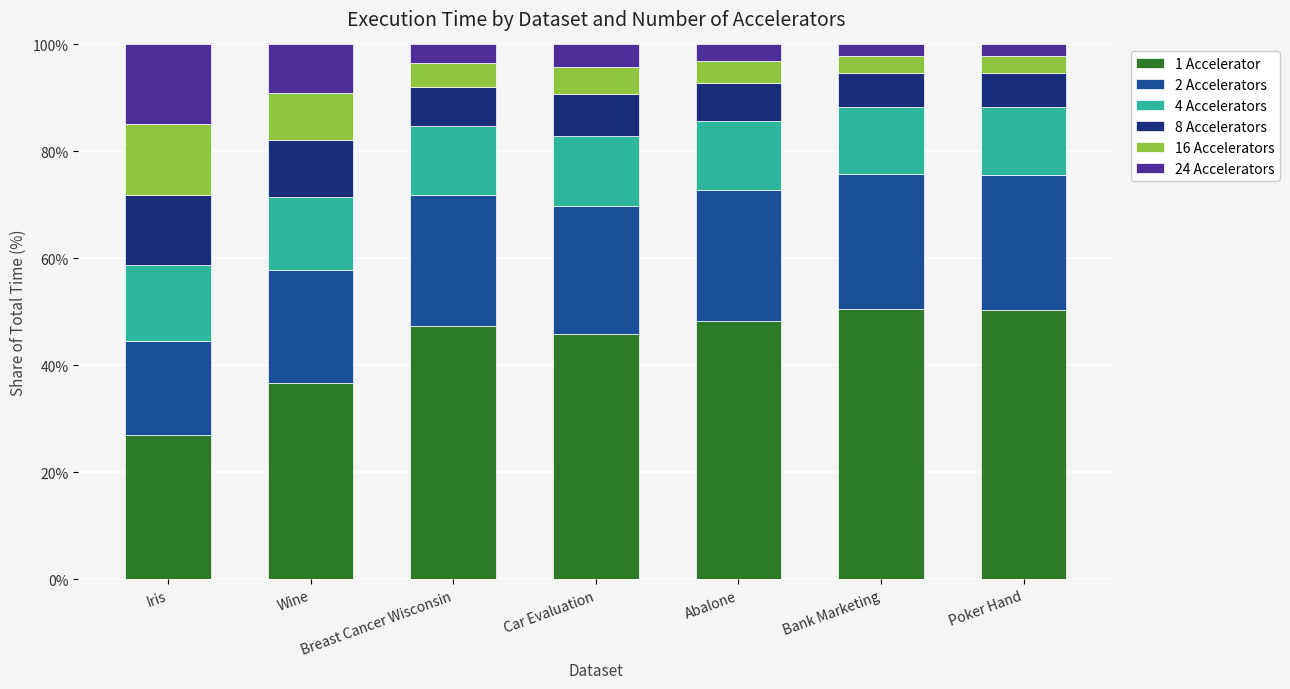

What is the difference between the second highest and minimum values in the 1 Accelerator series?

23.4